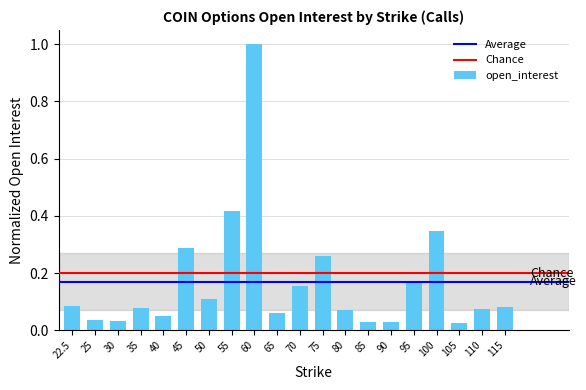

The chart shows a value of 0.0 at 65. True or false?

False